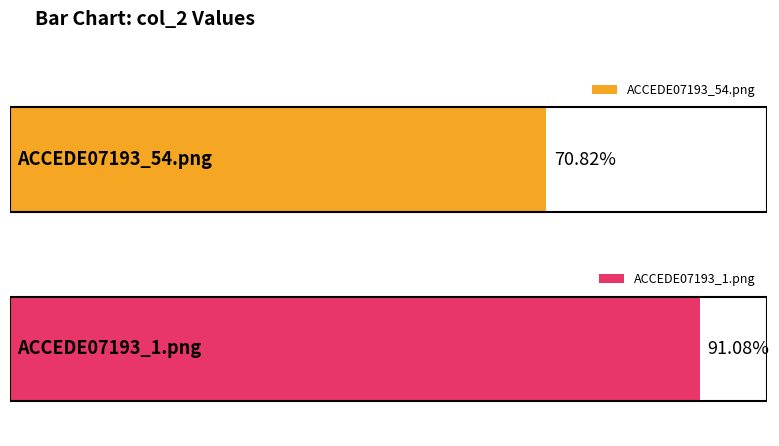

List the labels in order of value, largest first.

ACCEDE07193_1.png, ACCEDE07193_54.png